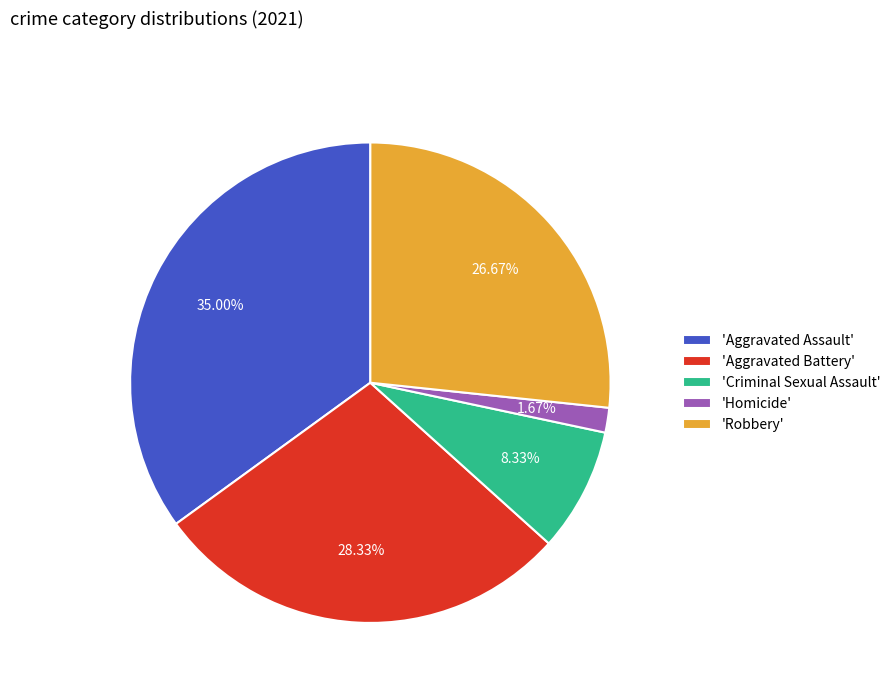

Rank the categories by value from lowest to highest.

'Homicide', 'Criminal Sexual Assault', 'Robbery', 'Aggravated Battery', 'Aggravated Assault'